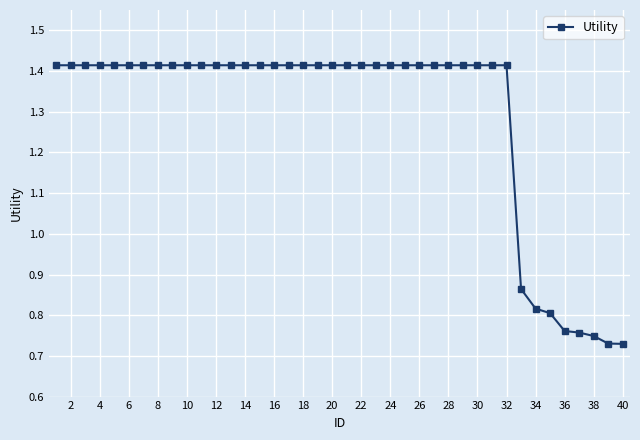

What is the sum of all values?

51.5